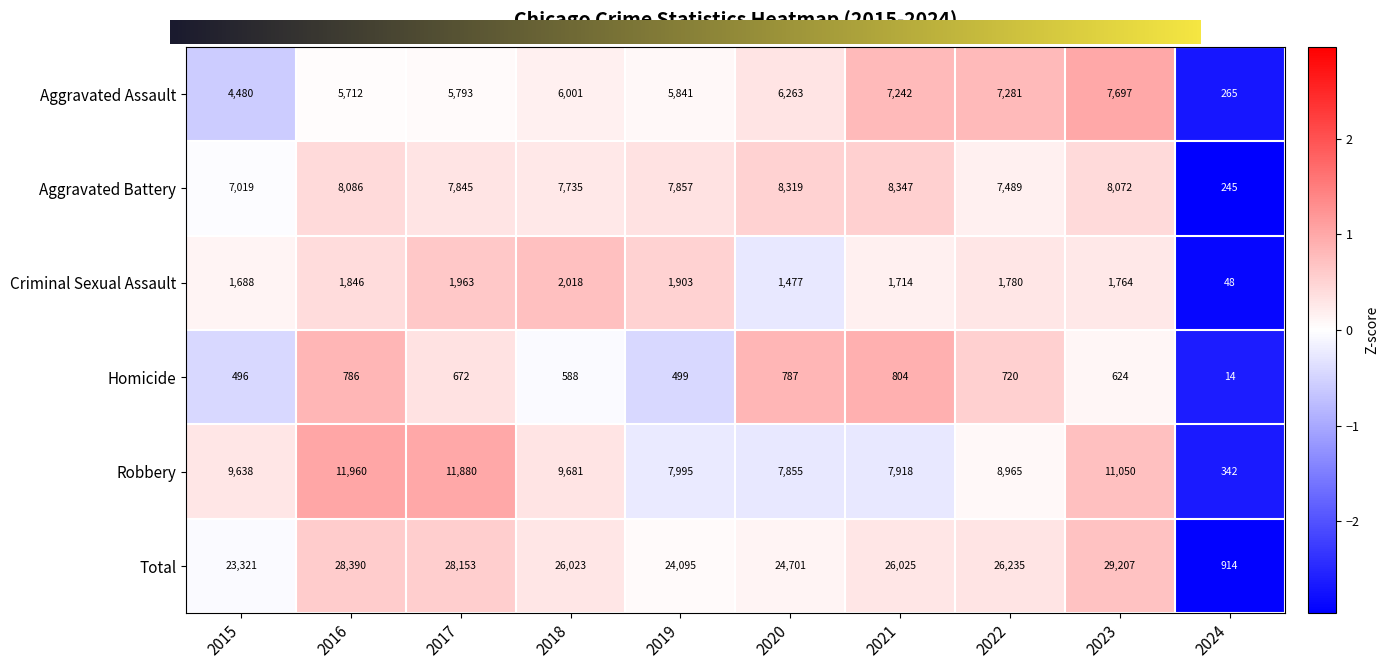

Rank the series by their maximum value, from lowest to highest.

Homicide, Criminal Sexual Assault, Aggravated Assault, Aggravated Battery, Robbery, Total